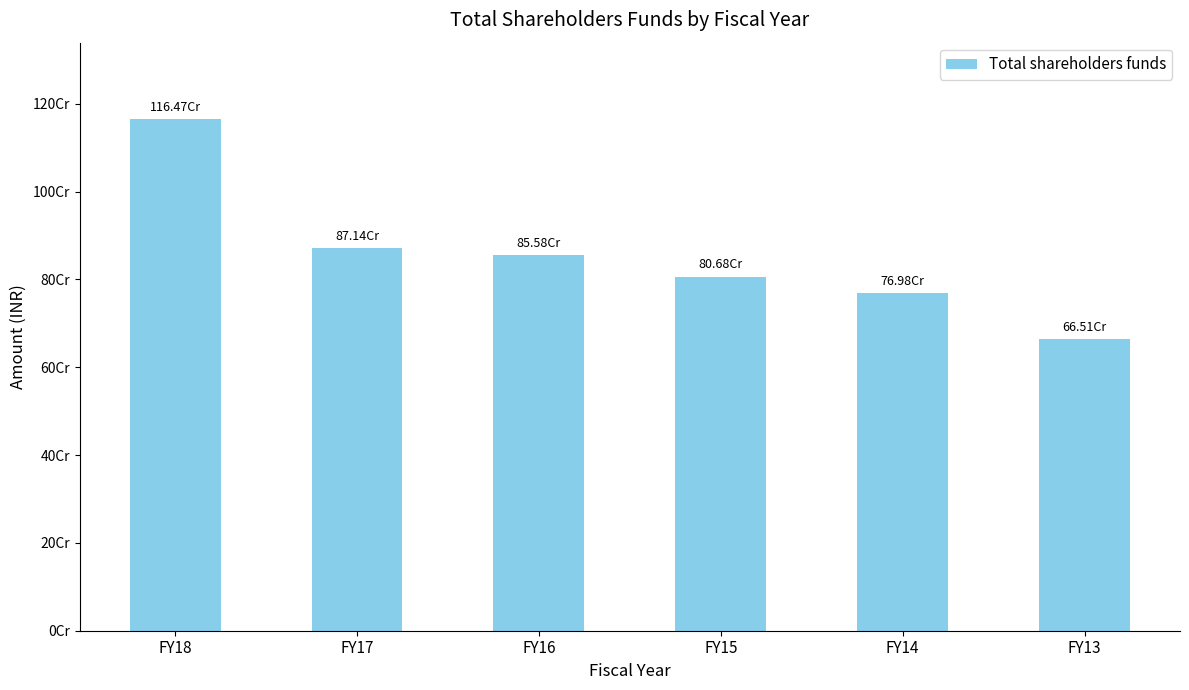

The chart shows a value of 769774320 at FY14. True or false?

True